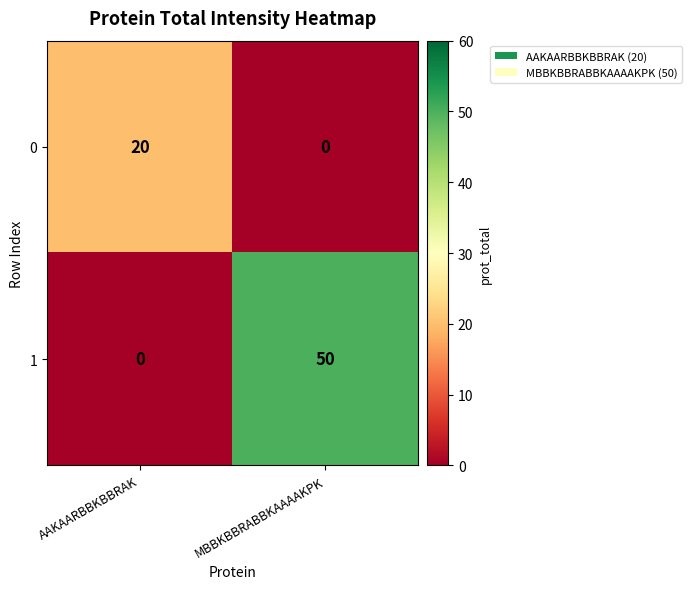

What is the difference between the highest and lowest values at AAKAARBBKBBRAK?

20